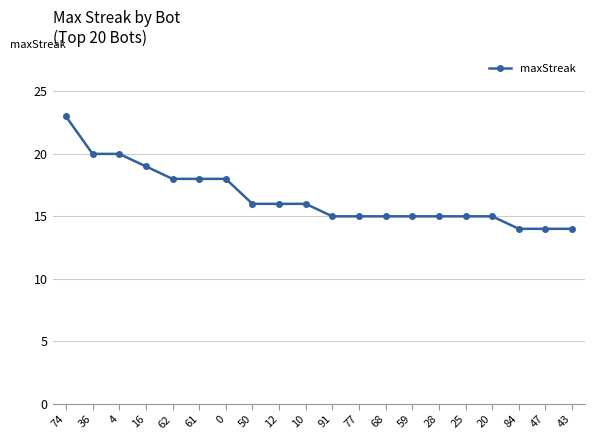

What value does the data have at 50?

16